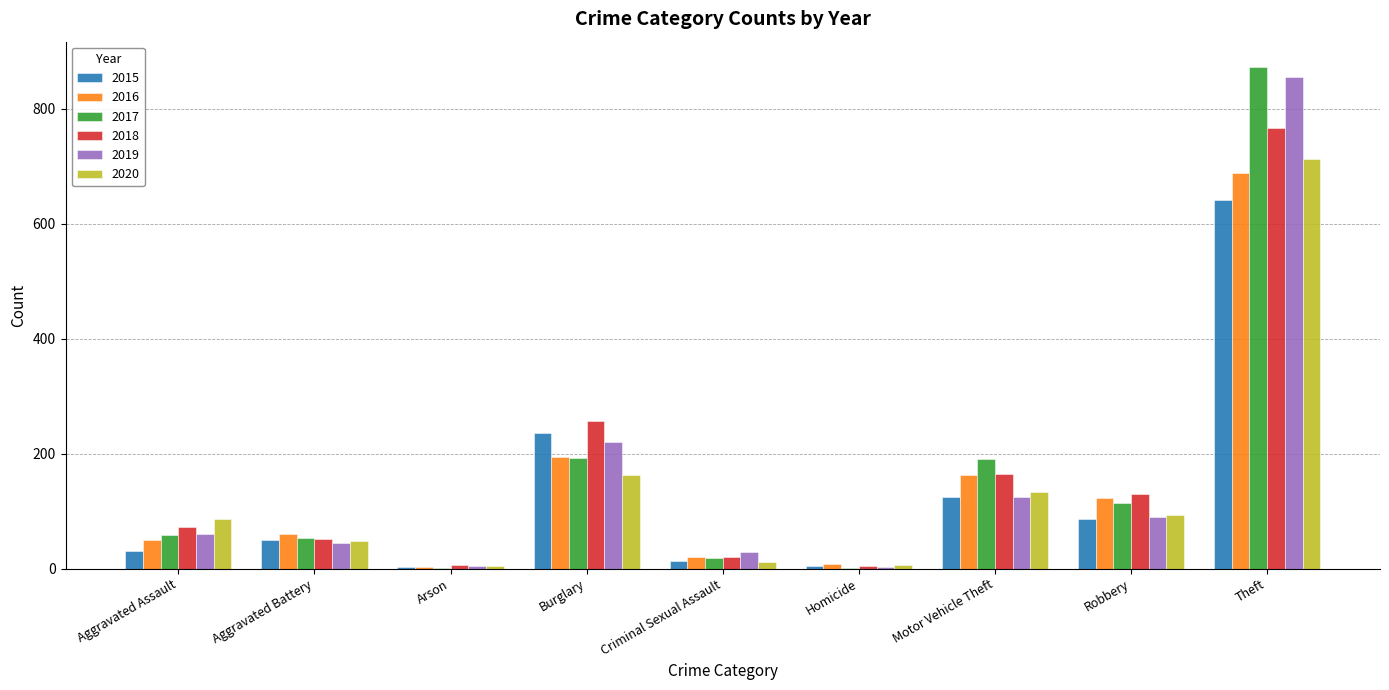

What is the sum of all 2019 values?

1433